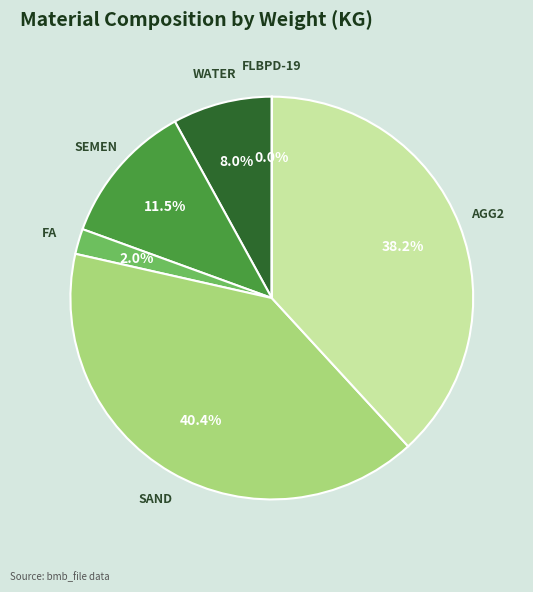

To the nearest percent, what portion does AGG2 represent?

38%